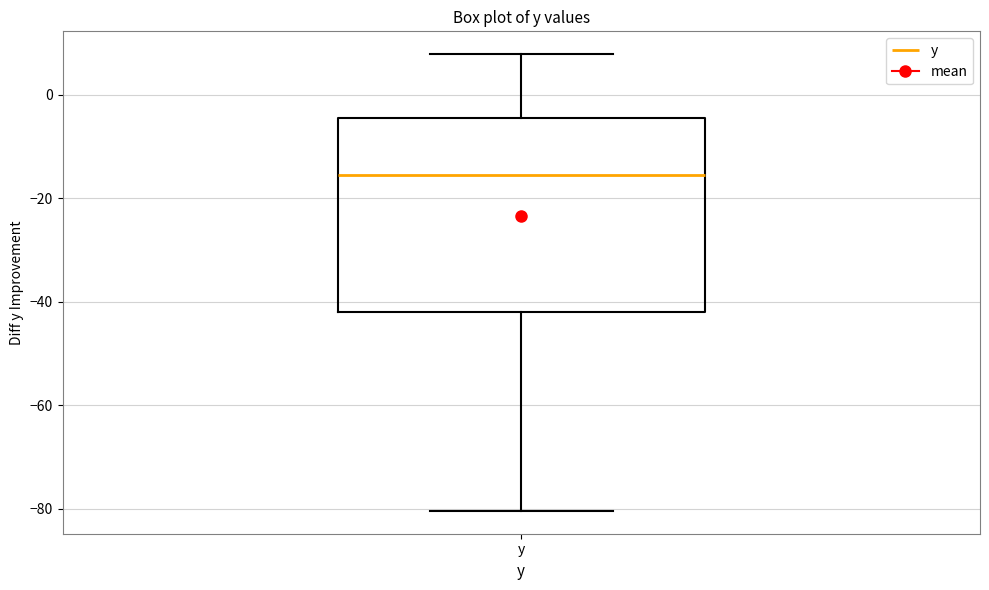

Transcribe this box plot: give where the median line is, the range the box spans, and where the two whiskers end, as read against the y-axis. The values are not printed on the chart, so give them approximately, as read against the axis.

median -16, box -42 to -4, whiskers -80 to 8